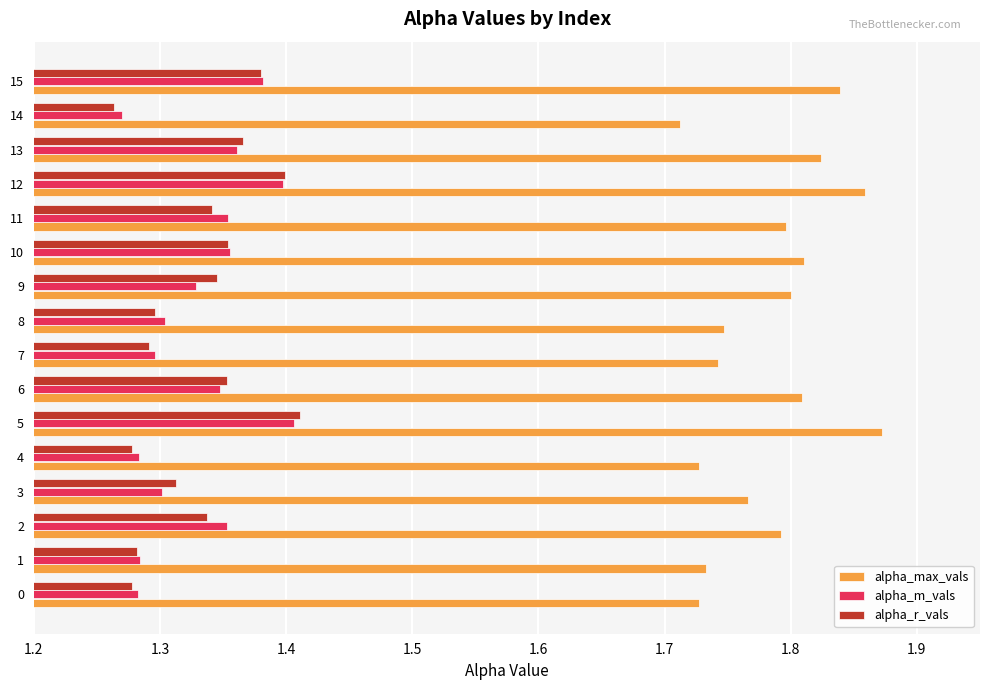

How many alpha_max_vals values are between 1 and 2?

16